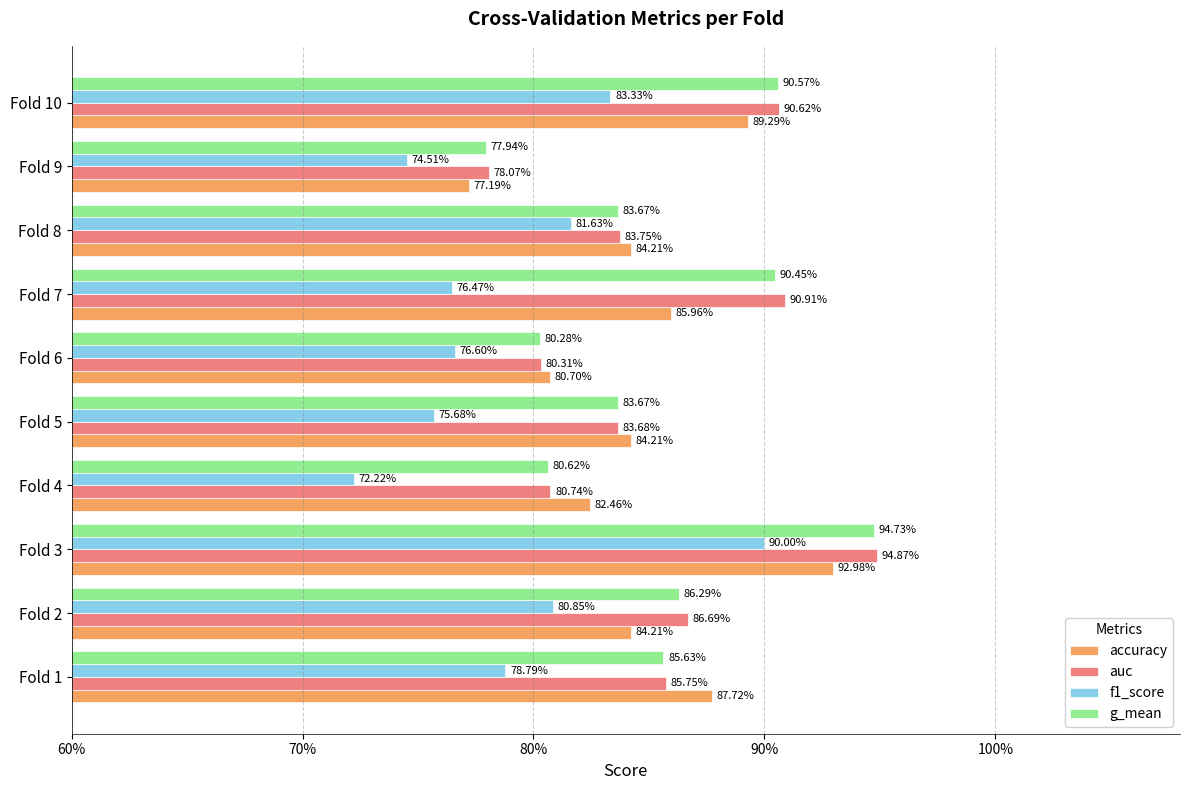

What are all the series names shown in the legend?

accuracy, auc, f1_score, g_mean